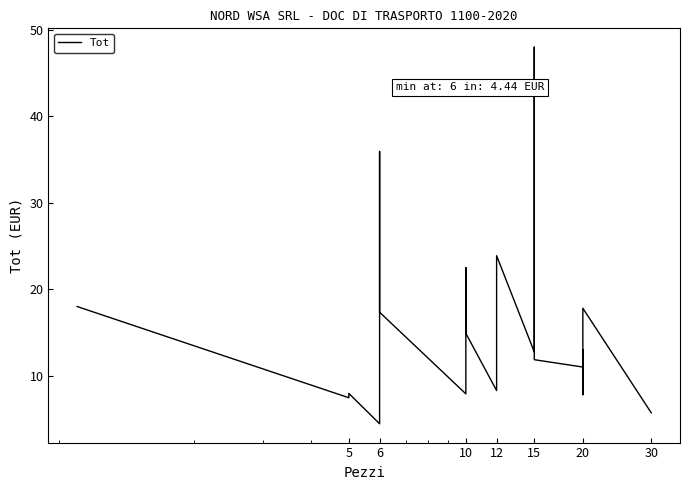

What is the value of the 9th point from the left?

7.9